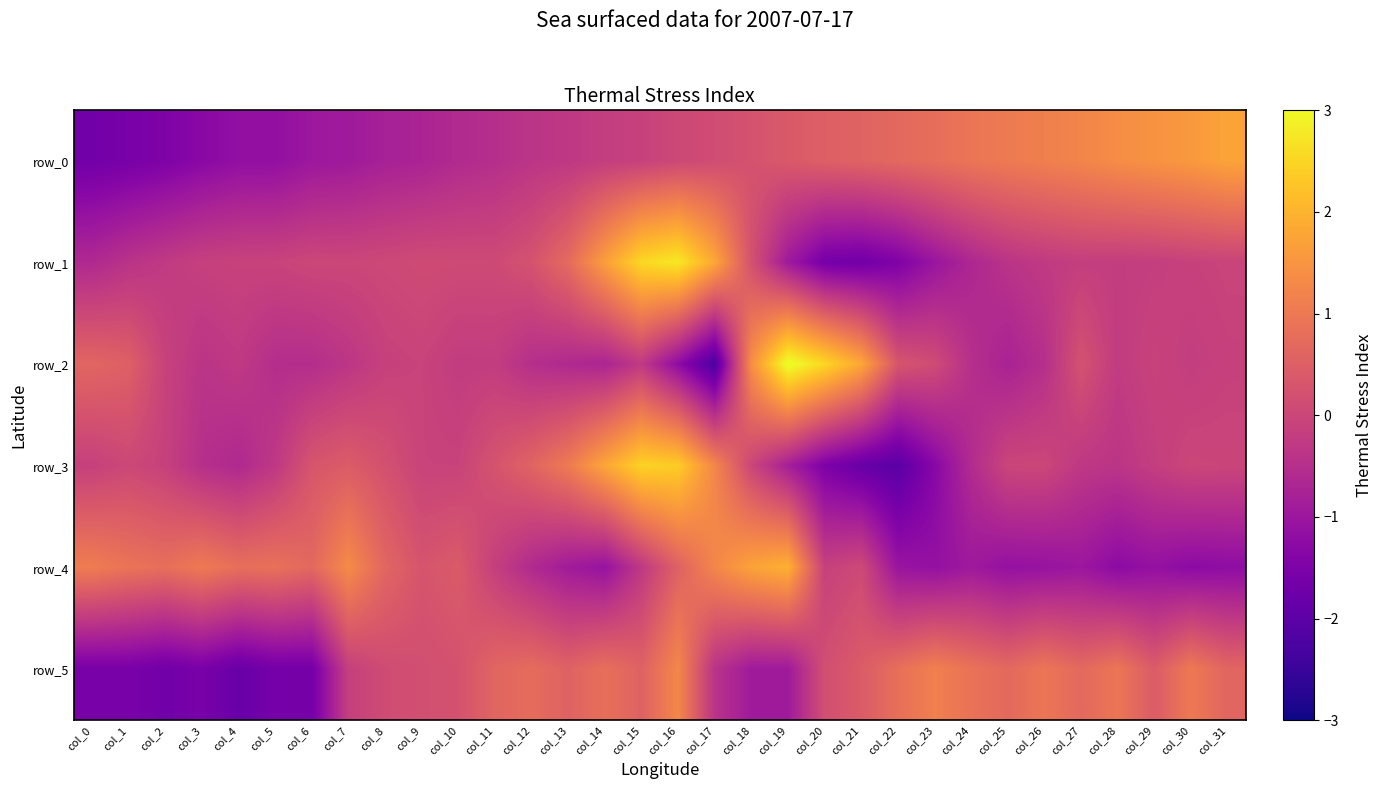

Reading right to left, list all the values displayed in this chart.

row_0: col_31=1.7	col_30=1.6	col_29=1.5	col_28=1.4	col_27=1.2	col_26=1.1	col_25=1.0	col_24=0.9	col_23=0.8	col_22=0.7	col_21=0.6	col_20=0.5	col_19=0.4	col_18=0.3	col_17=0.1	col_16=0.0	col_15=-0.1	col_14=-0.2	col_13=-0.3	col_12=-0.4	col_11=-0.5	col_10=-0.6	col_9=-0.7	col_8=-0.8	col_7=-0.9	col_6=-1.0	col_5=-1.2	col_4=-1.2	col_3=-1.3	col_2=-1.5	col_1=-1.6	col_0=-1.7
row_1: col_31=-0.1	col_30=-0.1	col_29=-0.2	col_28=-0.2	col_27=-0.2	col_26=-0.3	col_25=-0.4	col_24=-0.7	col_23=-1.0	col_22=-1.5	col_21=-1.7	col_20=-1.6	col_19=-0.9	col_18=0.2	col_17=1.8	col_16=2.8	col_15=2.5	col_14=1.7	col_13=0.7	col_12=0.3	col_11=0.1	col_10=0.1	col_9=0.1	col_8=0.0	col_7=0.0	col_6=0.0	col_5=-0.1	col_4=-0.1	col_3=-0.1	col_2=-0.3	col_1=-0.4	col_0=-0.6
row_2: col_31=-0.1	col_30=-0.2	col_29=-0.1	col_28=-0.2	col_27=0.2	col_26=-0.5	col_25=-0.8	col_24=-0.5	col_23=0.1	col_22=0.3	col_21=1.8	col_20=2.5	col_19=3.1	col_18=1.4	col_17=-2.2	col_16=-1.2	col_15=-0.3	col_14=-0.7	col_13=-0.6	col_12=-0.5	col_11=-0.2	col_10=-0.2	col_9=-0.1	col_8=-0.1	col_7=-0.3	col_6=-0.5	col_5=-0.5	col_4=-0.3	col_3=-0.4	col_2=-0.1	col_1=0.5	col_0=0.6
row_3: col_31=-0.0	col_30=-0.0	col_29=-0.2	col_28=-0.4	col_27=-0.3	col_26=0.0	col_25=-0.0	col_24=-0.6	col_23=-1.3	col_22=-2.0	col_21=-1.8	col_20=-1.5	col_19=-0.8	col_18=-0.0	col_17=1.3	col_16=2.4	col_15=2.5	col_14=1.8	col_13=1.0	col_12=0.6	col_11=0.3	col_10=-0.1	col_9=-0.1	col_8=0.2	col_7=0.4	col_6=0.3	col_5=-0.3	col_4=-0.6	col_3=-0.5	col_2=-0.1	col_1=0.0	col_0=-0.1
row_4: col_31=-1.2	col_30=-1.3	col_29=-1.1	col_28=-1.3	col_27=-1.0	col_26=-1.1	col_25=-1.1	col_24=-1.0	col_23=-1.1	col_22=-1.0	col_21=0.1	col_20=-0.1	col_19=2.0	col_18=1.7	col_17=1.3	col_16=0.5	col_15=-0.3	col_14=-1.1	col_13=-0.9	col_12=-0.6	col_11=-0.2	col_10=0.4	col_9=0.3	col_8=0.6	col_7=1.3	col_6=0.7	col_5=0.9	col_4=0.8	col_3=1.0	col_2=0.8	col_1=0.9	col_0=1.1
row_5: col_31=0.6	col_30=1.0	col_29=0.4	col_28=0.9	col_27=0.7	col_26=0.9	col_25=0.7	col_24=0.9	col_23=1.1	col_22=0.8	col_21=0.4	col_20=0.2	col_19=-0.9	col_18=-0.9	col_17=-0.4	col_16=1.3	col_15=0.6	col_14=0.8	col_13=0.6	col_12=0.8	col_11=0.6	col_10=0.2	col_9=0.2	col_8=0.1	col_7=-0.1	col_6=-1.6	col_5=-1.6	col_4=-1.8	col_3=-1.6	col_2=-1.7	col_1=-1.6	col_0=-1.6